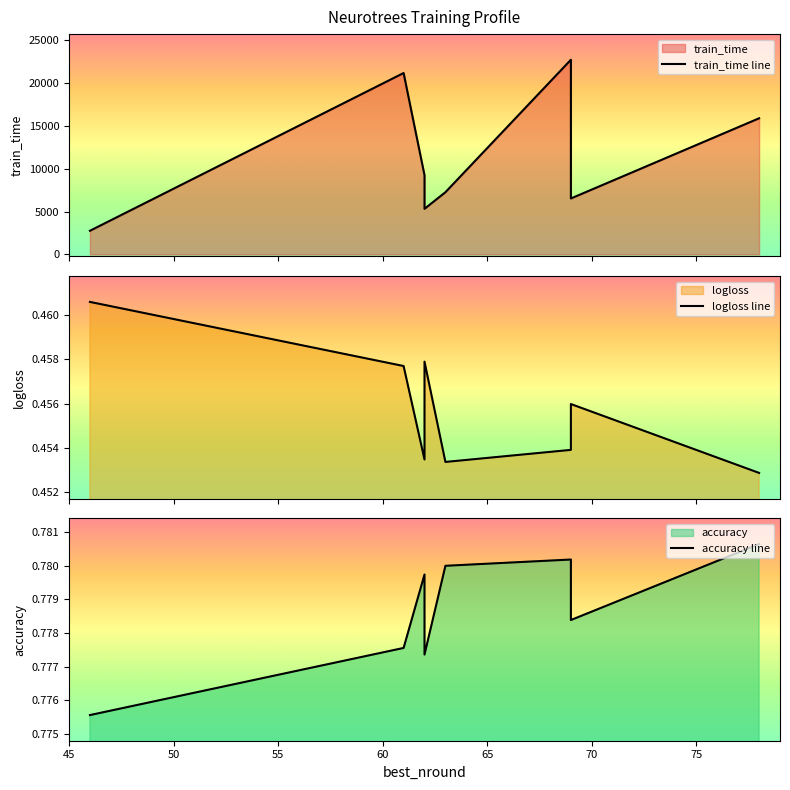

What is the maximum value for accuracy?

0.8